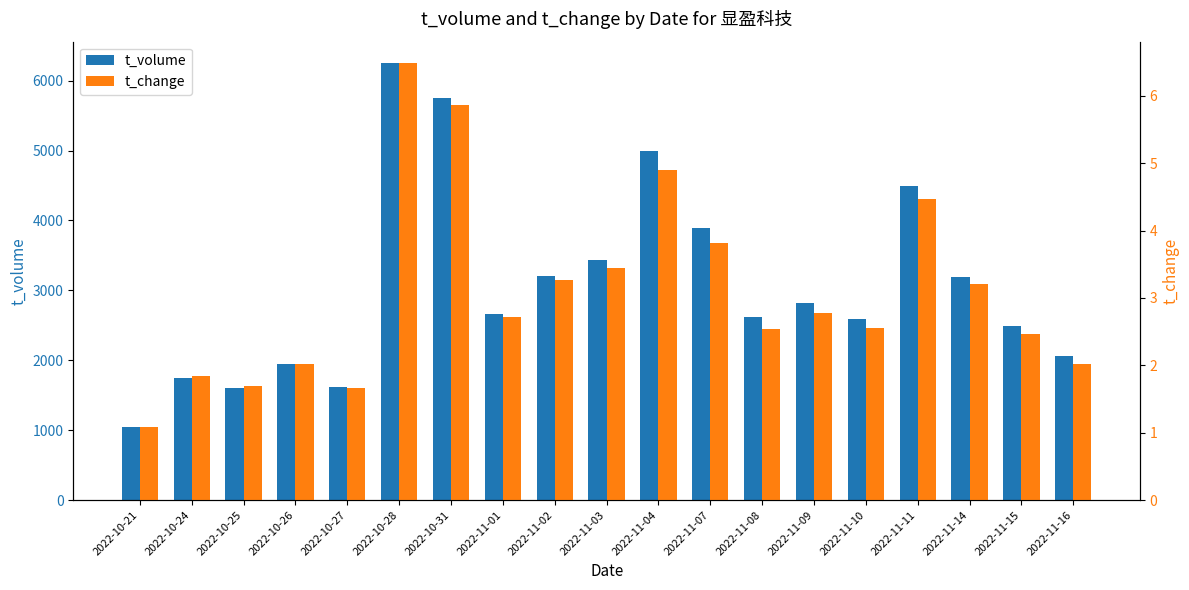

Are the bars horizontal?

No